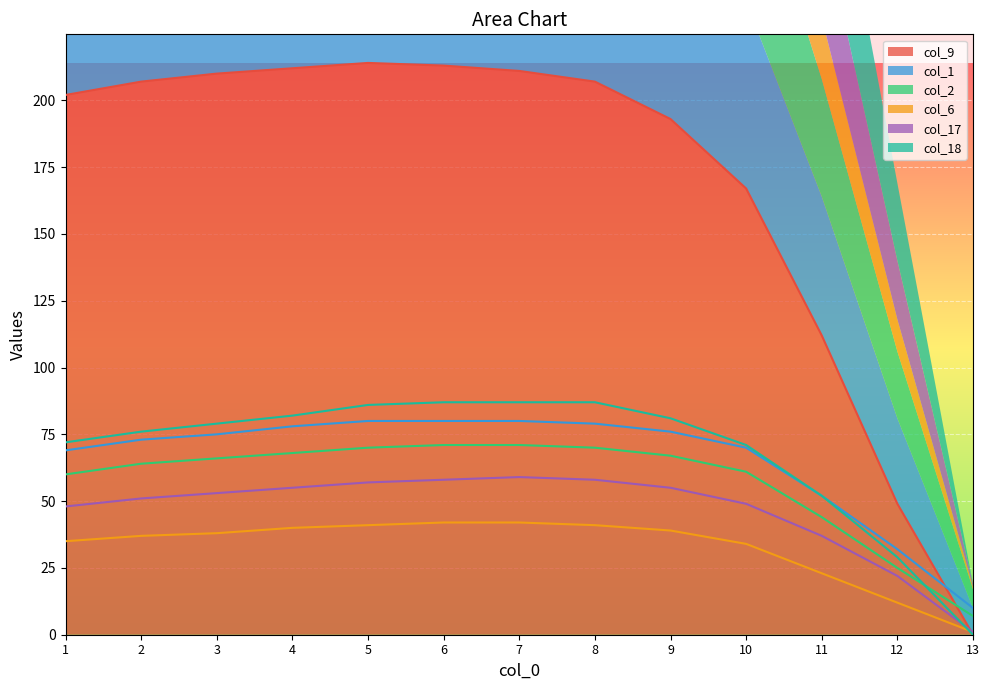

Reading right to left, list all the values displayed in this chart.

col_9: 13=0	12=49	11=112	10=167	9=193	8=207	7=211	6=213	5=214	4=212	3=210	2=207	1=202
col_1: 13=10	12=32	11=52	10=70	9=76	8=79	7=80	6=80	5=80	4=78	3=75	2=73	1=69
col_2: 13=7	12=25	11=44	10=61	9=67	8=70	7=71	6=71	5=70	4=68	3=66	2=64	1=60
col_6: 13=1	12=12	11=23	10=34	9=39	8=41	7=42	6=42	5=41	4=40	3=38	2=37	1=35
col_17: 13=1	12=22	11=37	10=49	9=55	8=58	7=59	6=58	5=57	4=55	3=53	2=51	1=48
col_18: 13=0	12=29	11=52	10=71	9=81	8=87	7=87	6=87	5=86	4=82	3=79	2=76	1=72